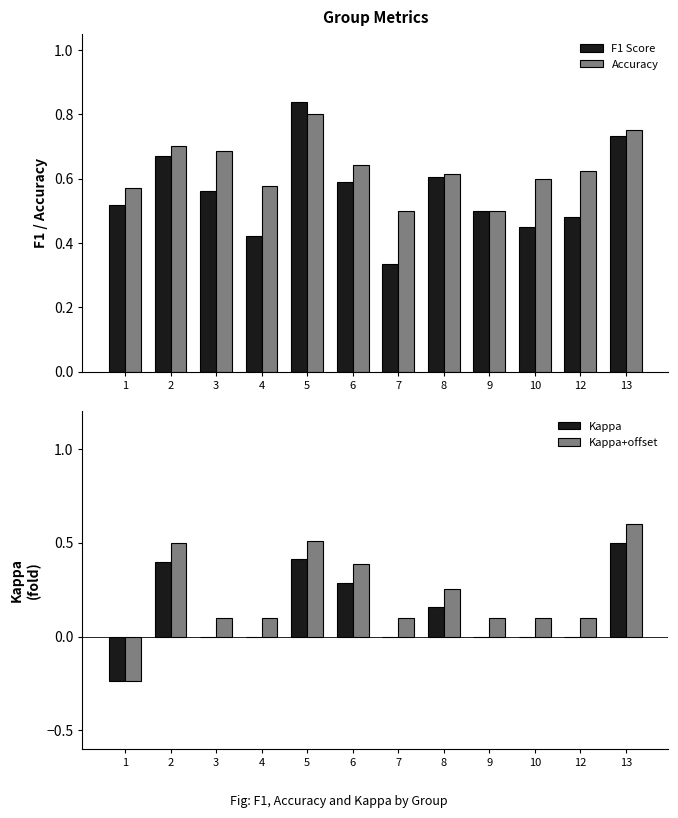

Rank the series at 6 from lowest to highest value.

Kappa, Kappa+offset, F1 Score, Accuracy